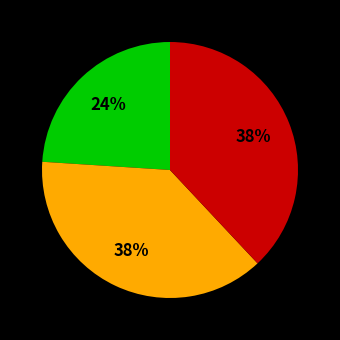

To the nearest percent, what is the average slice percentage?

33%